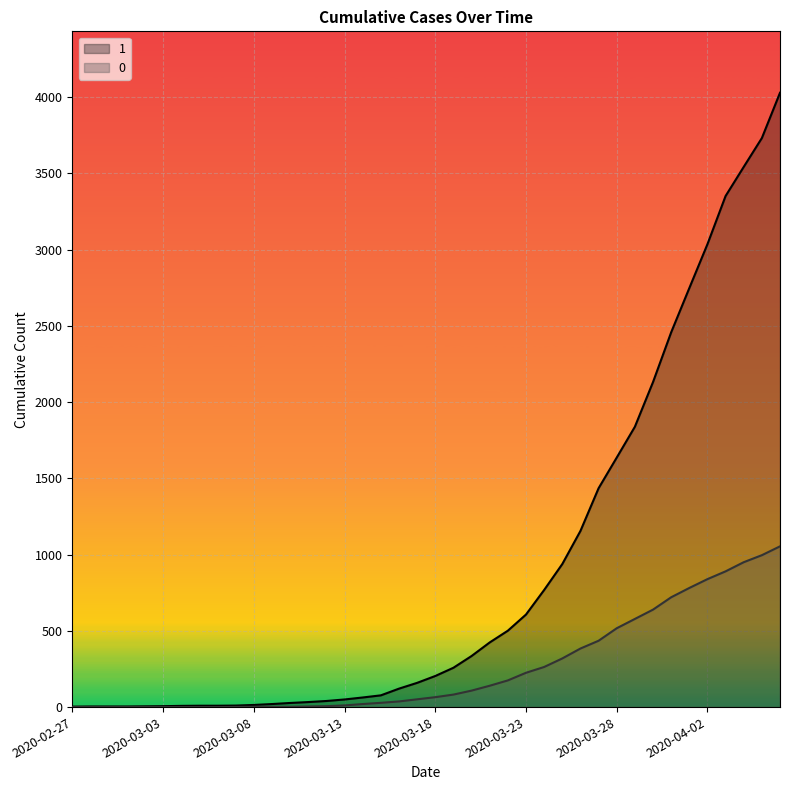

What is the difference between the highest and lowest values at 2020-03-30?

1492